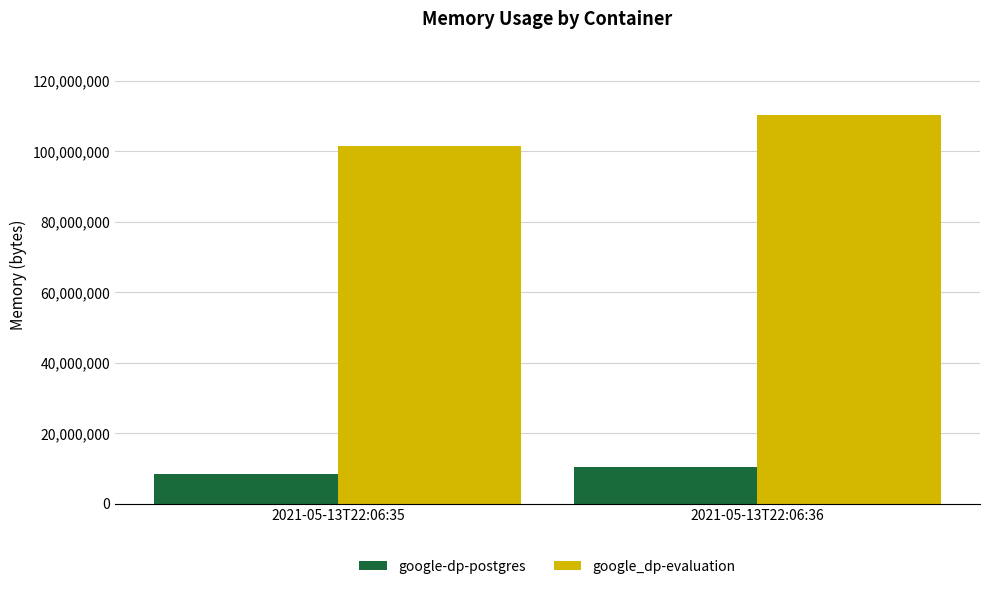

What is the greatest value displayed?

110219264